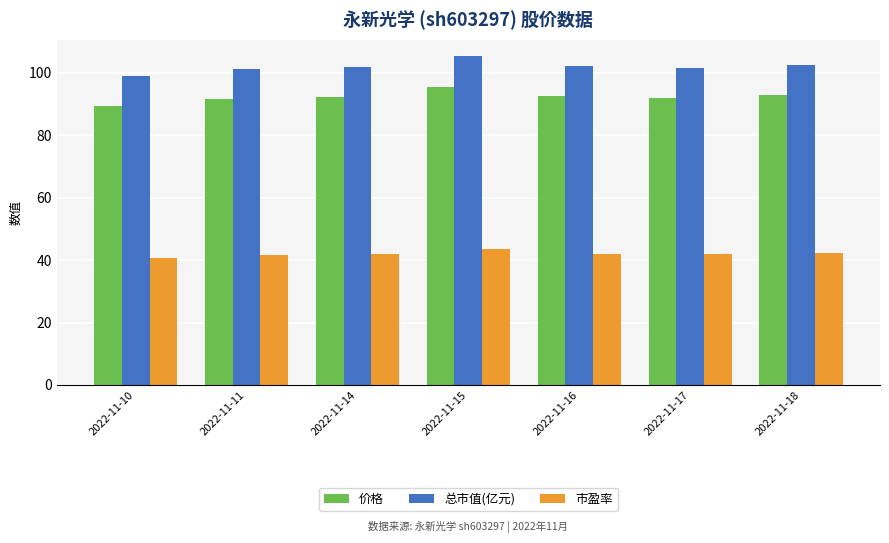

What is the value of the 价格 bar at the 3rd from the left?

92.3